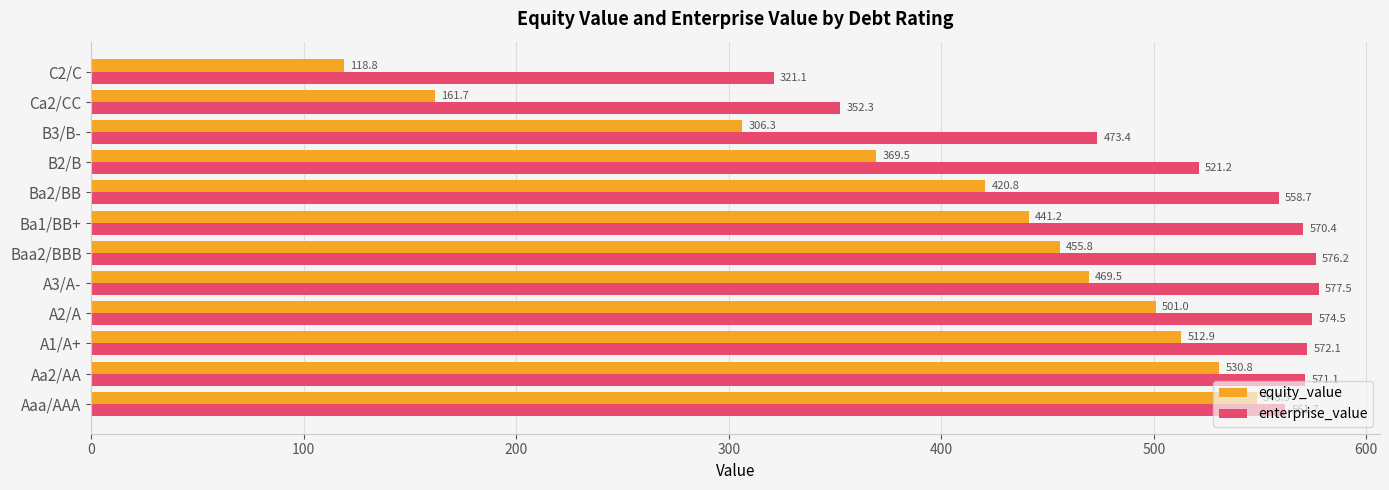

What is the difference between the second highest and minimum values in the enterprise_value series?

255.1